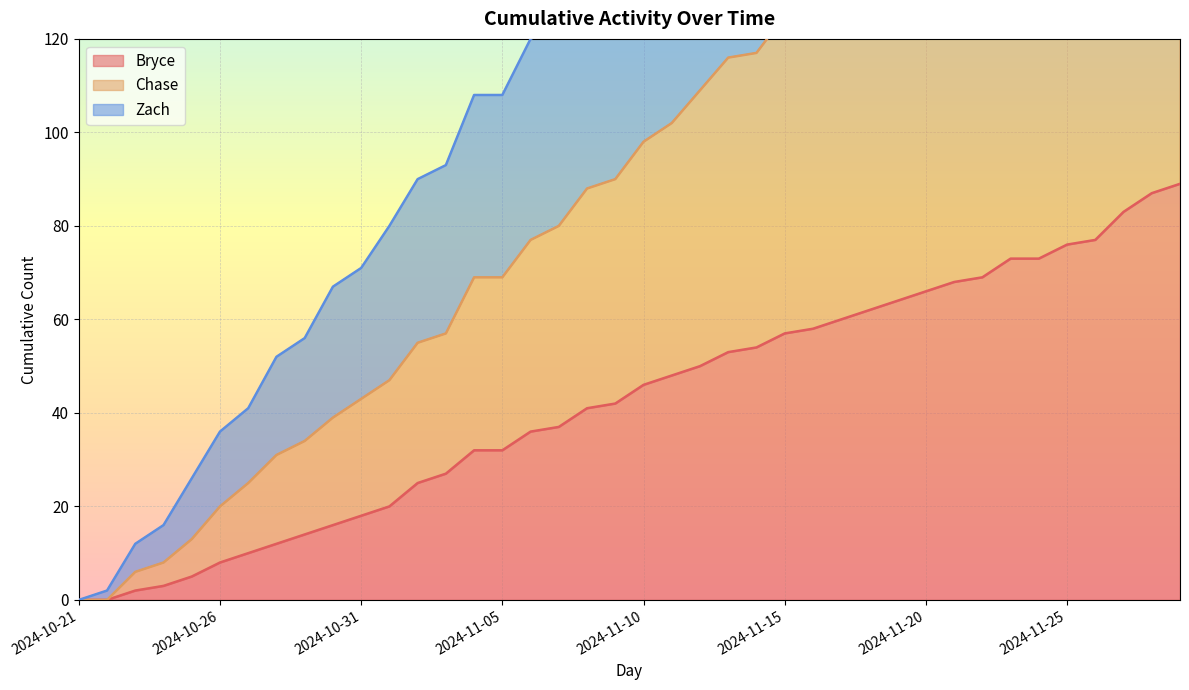

Which category has the lowest value in the Zach series?

2024-10-21